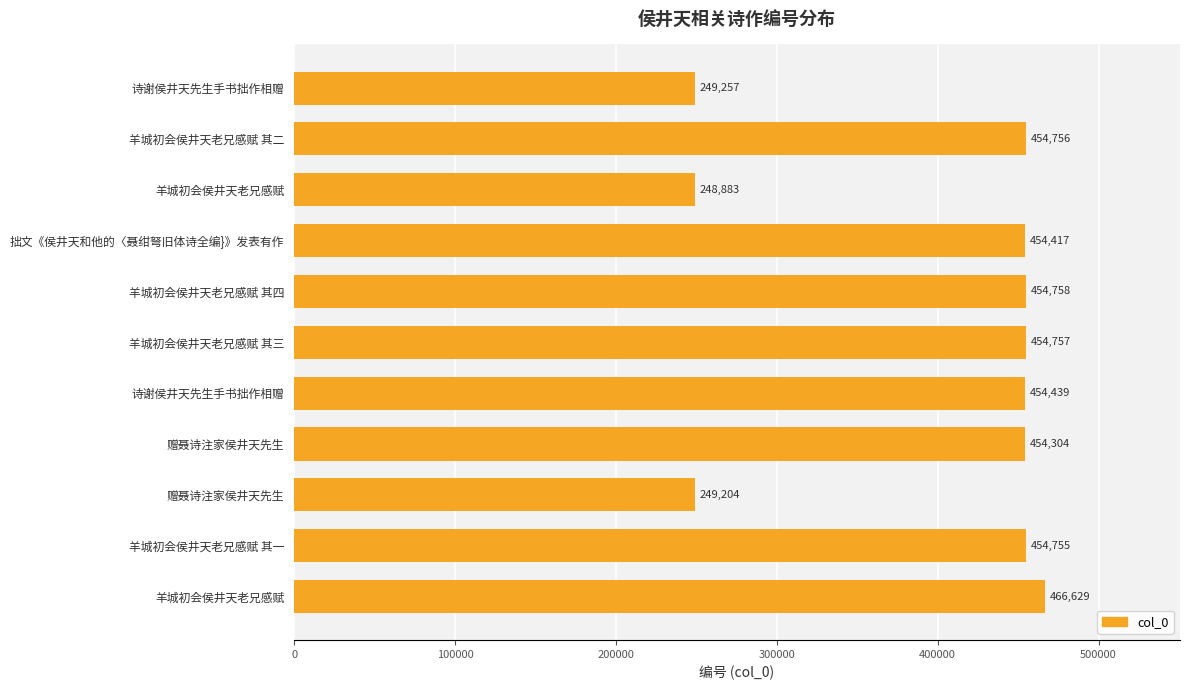

What is the difference between the maximum and second lowest values?

217425